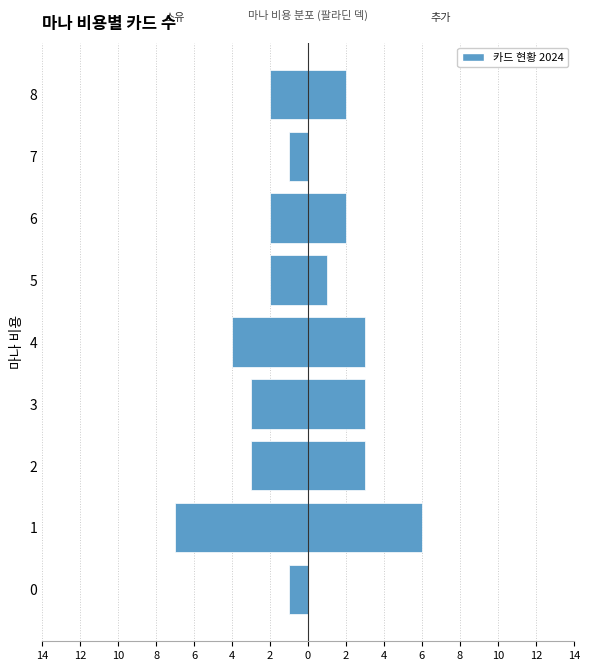

How many groups of bars are there?

9